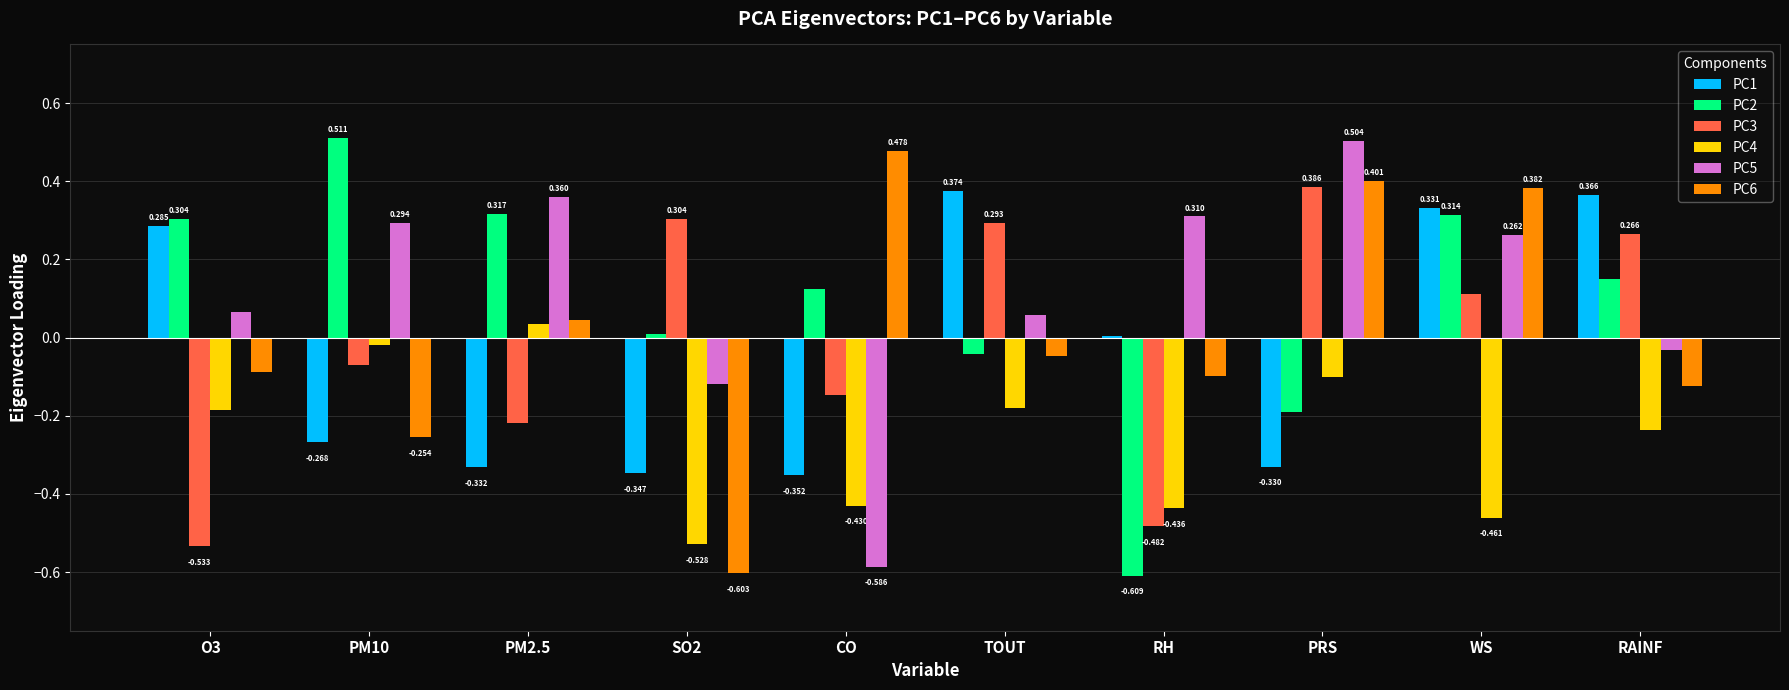

Which series has the widest spread of values?

PC2